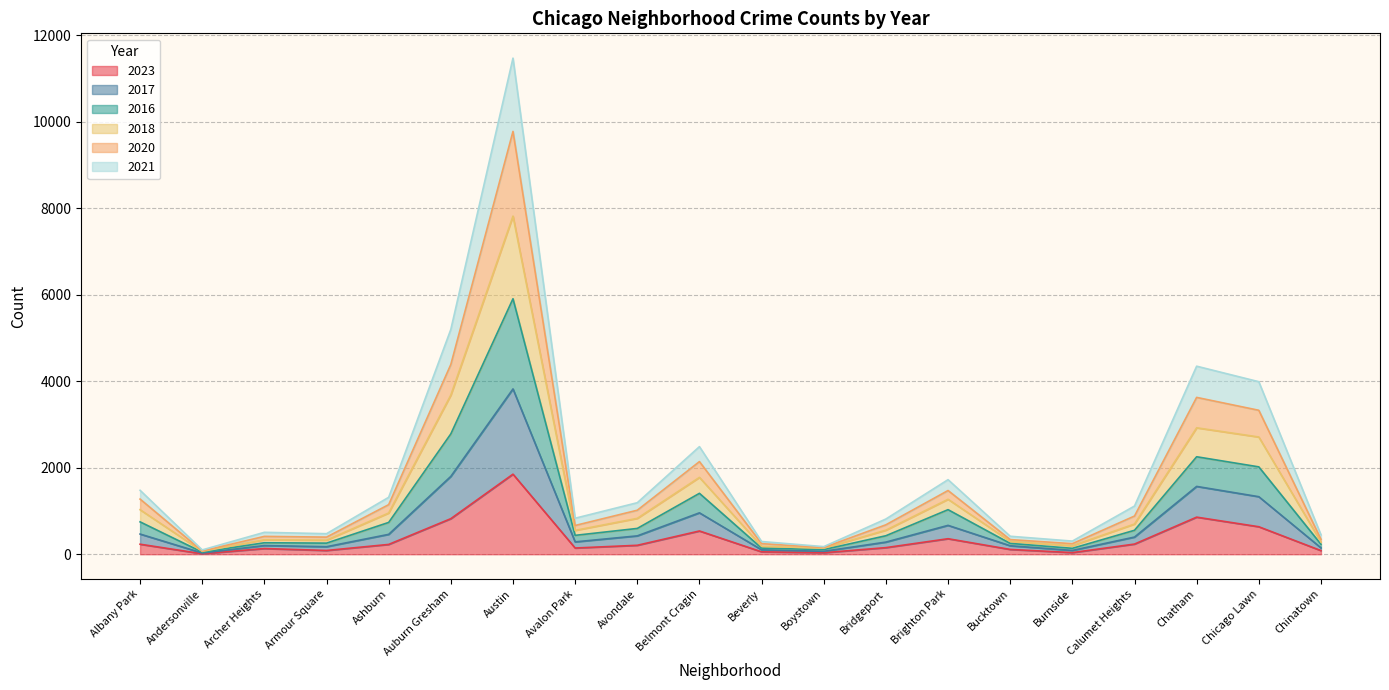

Where does the 2018 series first go above 884?

Albany Park